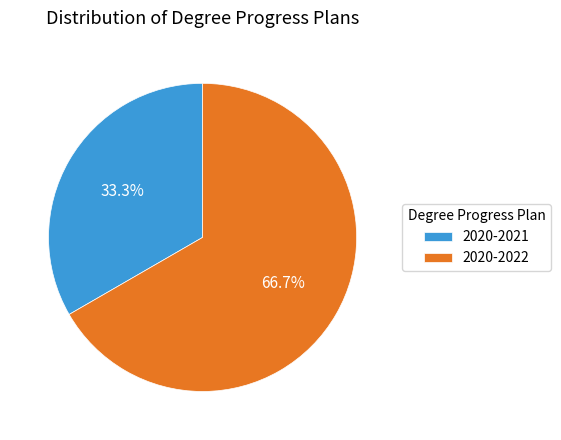

What percentage do 2020-2022 and 2020-2021 together represent?

100.0%